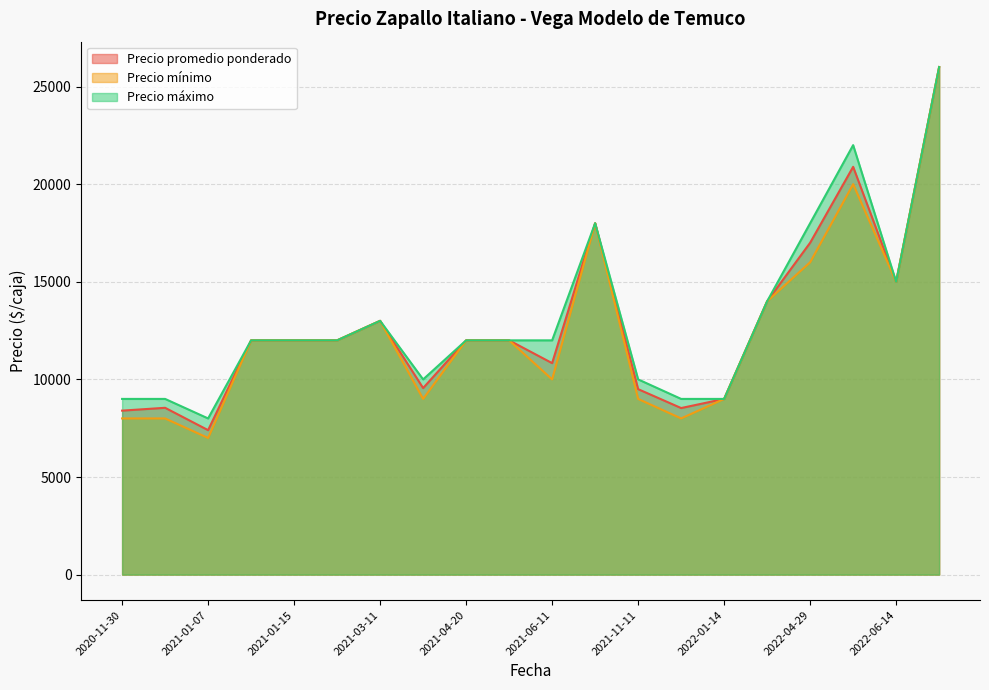

Which category has the lowest value in the Precio promedio ponderado series?

2021-01-07